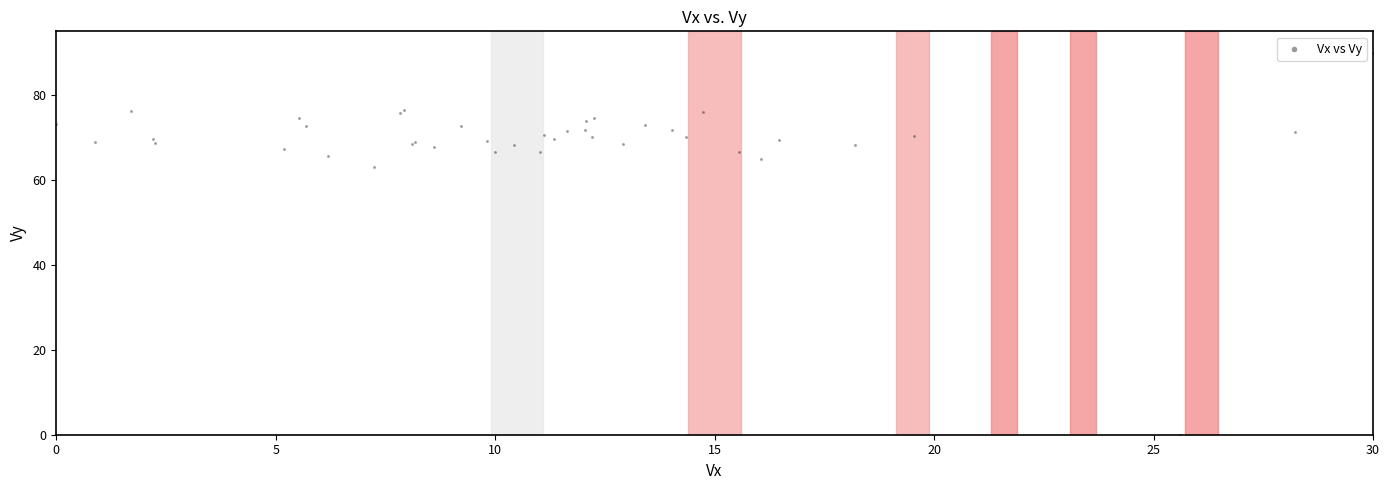

What Y value in the scatter plot is closest to 45?

63.0